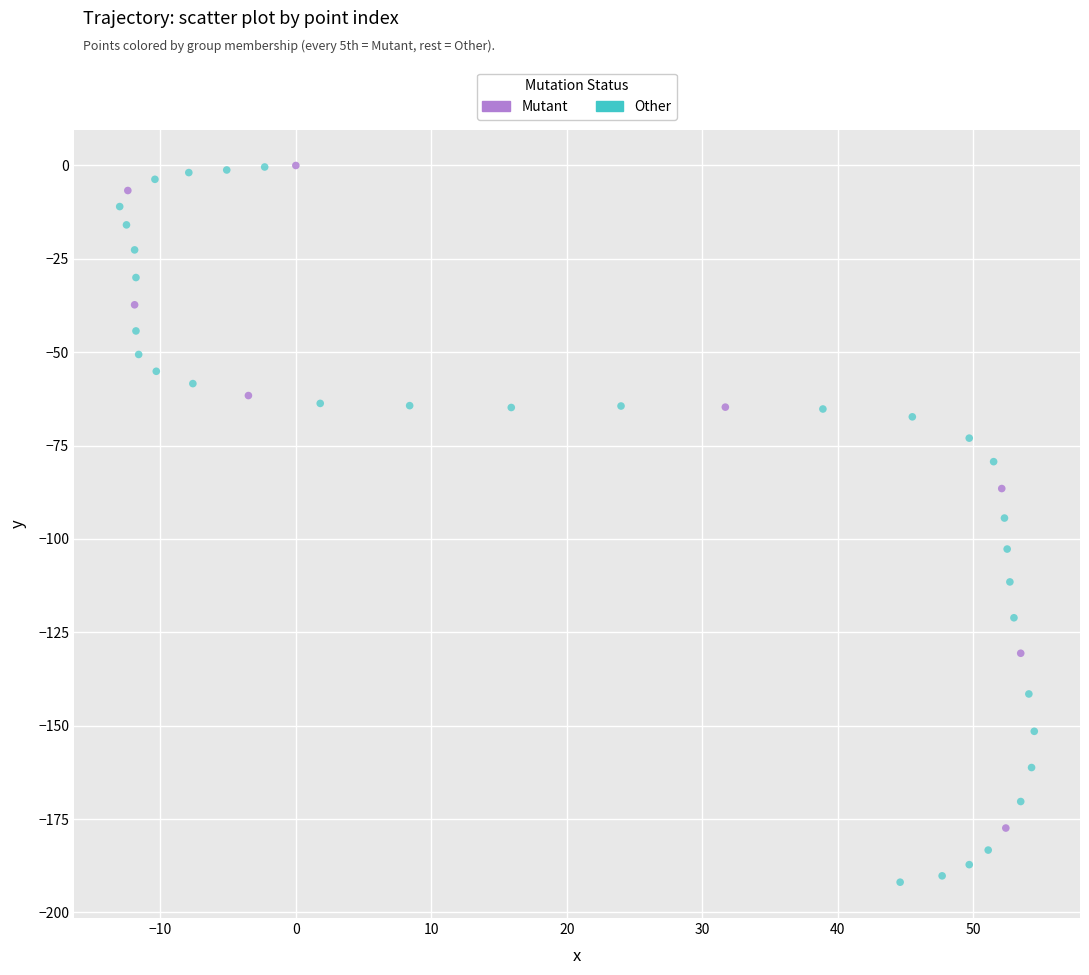

What are all the series names shown in the legend?

Mutant, Other